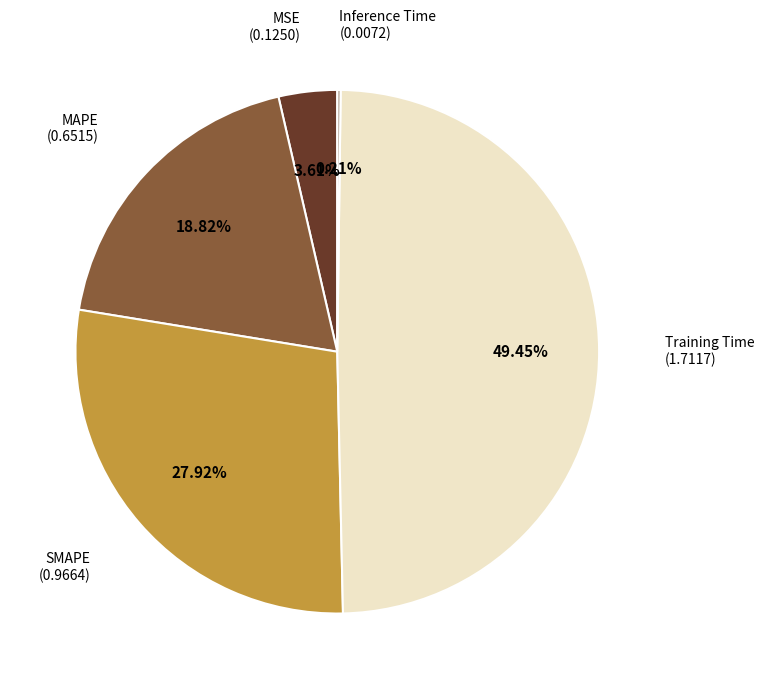

Is there any slice that represents more than half of the pie?

No